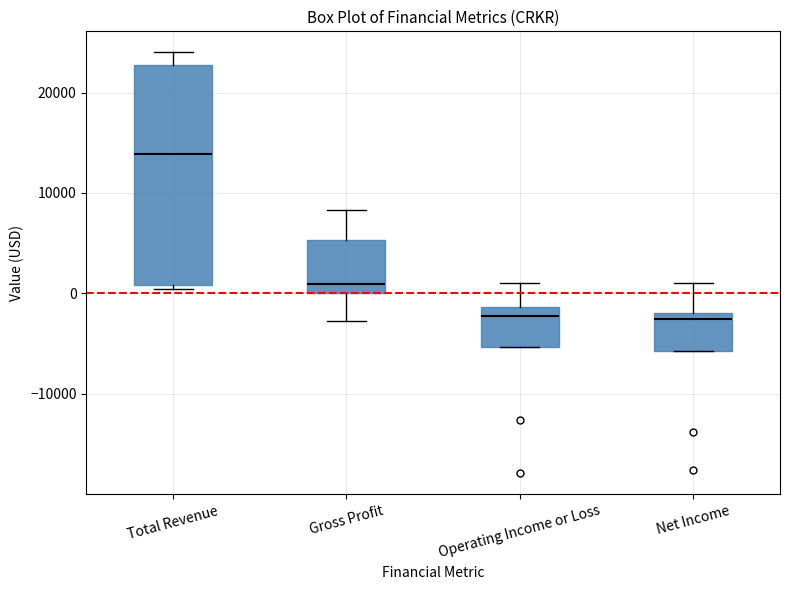

Which box's median line is the highest?

Total Revenue